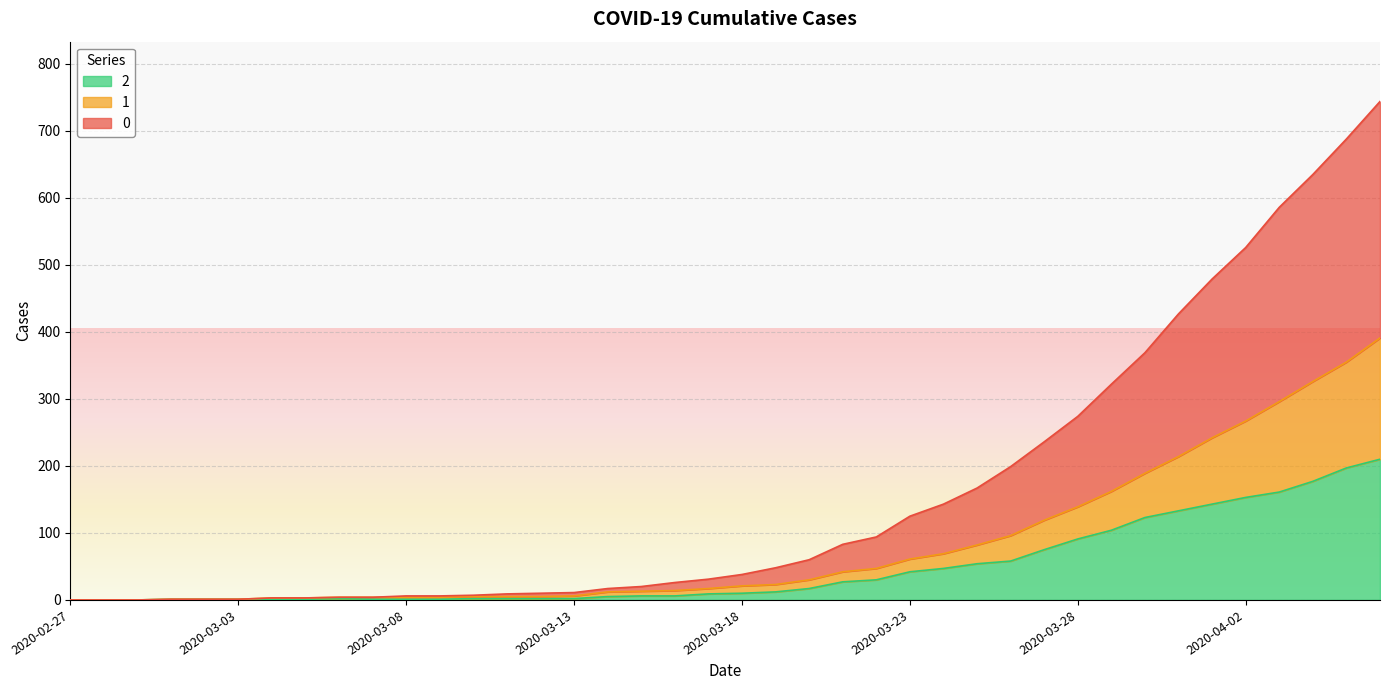

Does the chart display data point markers on the line(s)?

No